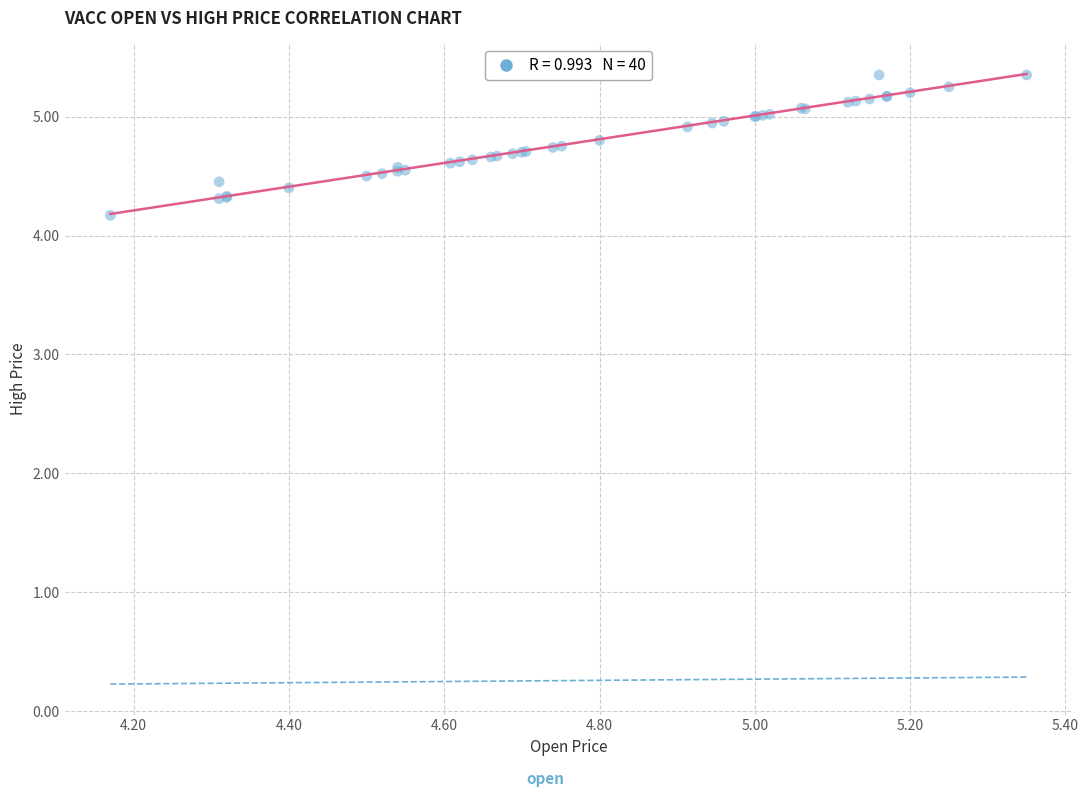

What Y value in the scatter plot is closest to 4?

4.2